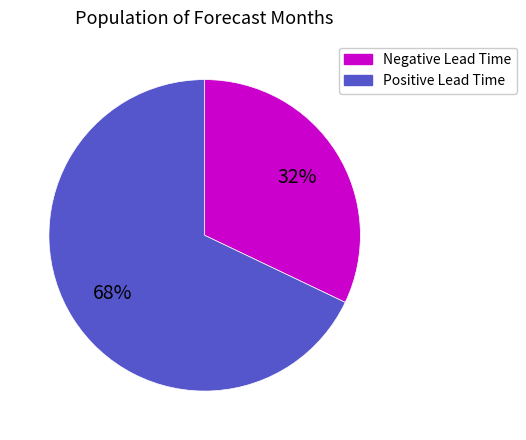

Is there any slice that represents more than half of the pie?

Yes